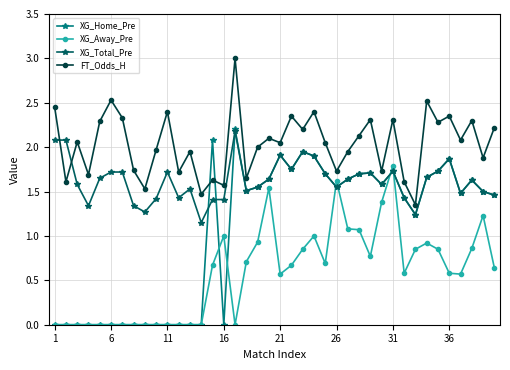

Which series has the widest spread of values?

XG_Home_Pre